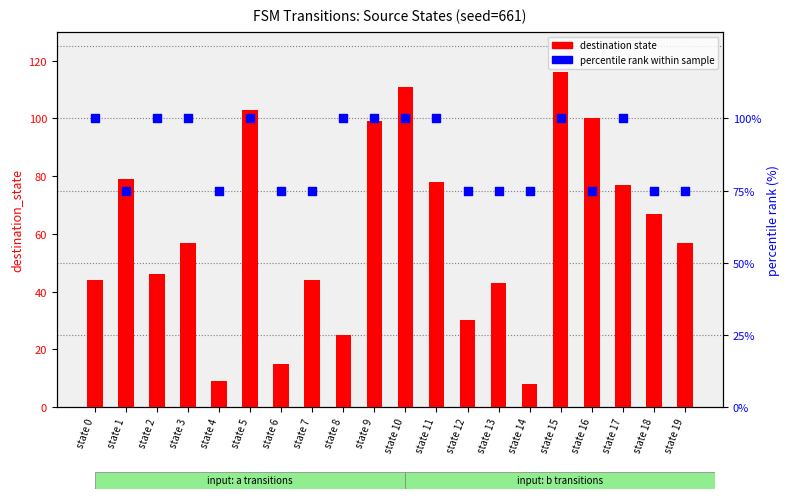

Which series has the largest Y range (max minus min)?

destination state